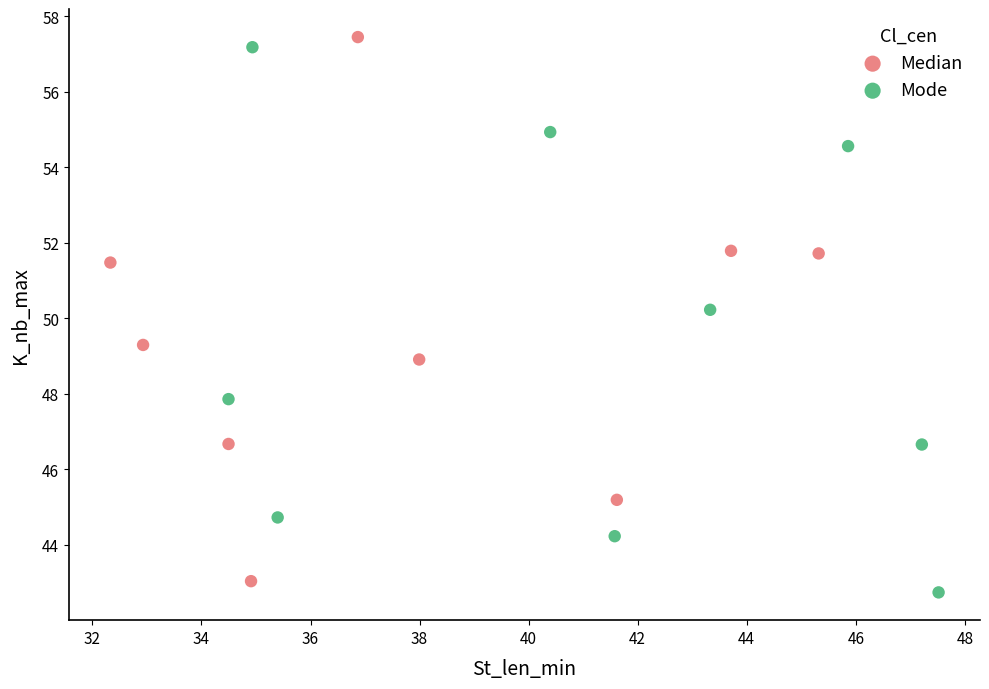

What are all the series names shown in the legend?

Median, Mode